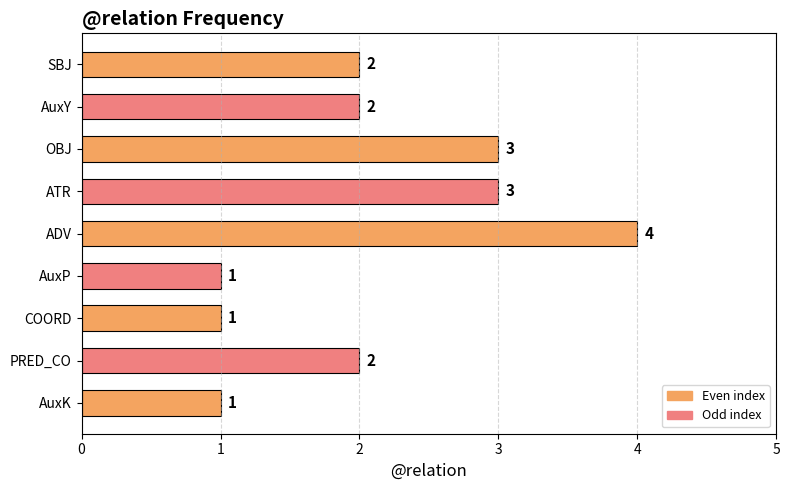

What is the difference between the maximum and minimum values?

3